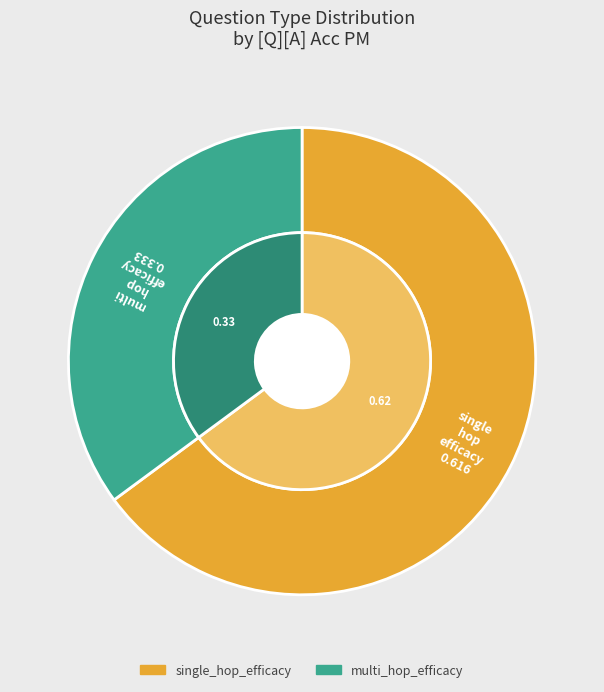

What percentage do multi_hop_efficacy and single_hop_efficacy together represent?

100.0%